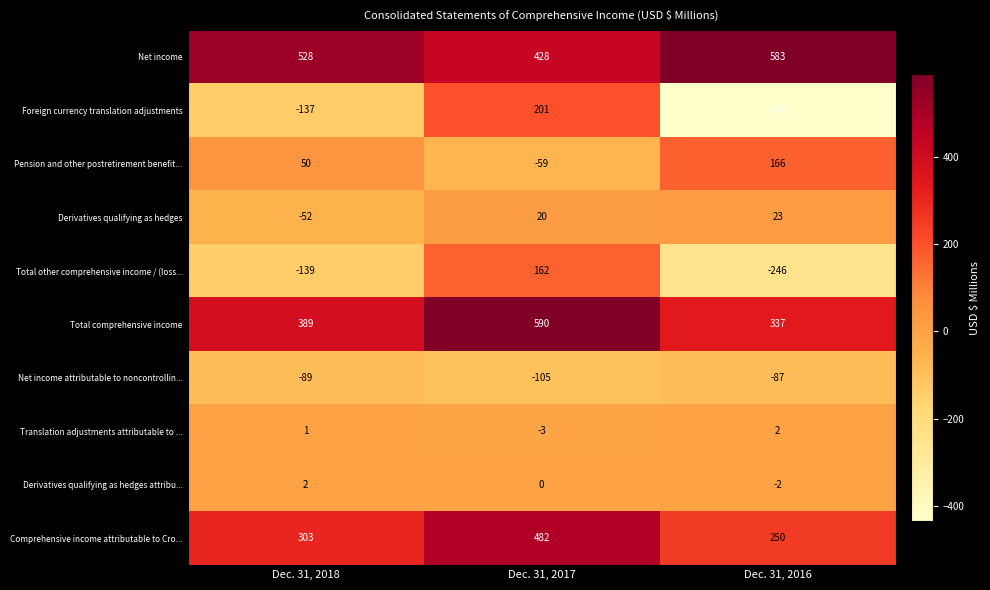

What is the smallest value displayed?

-435